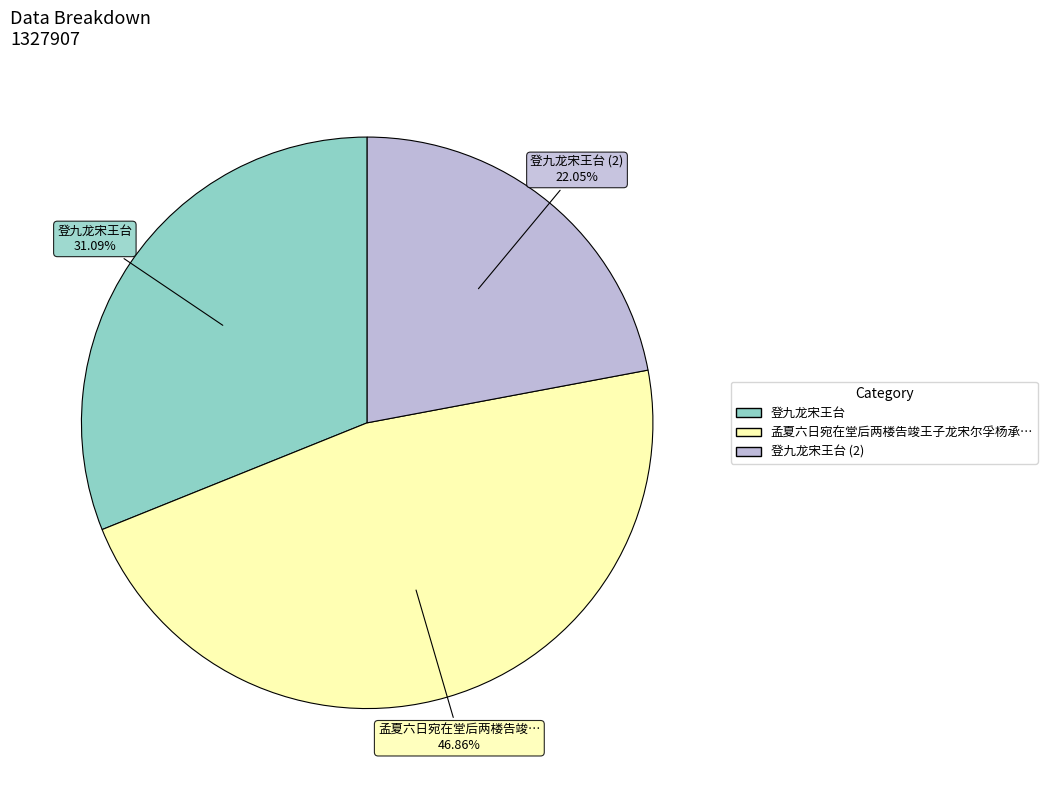

Is there any slice that represents more than half of the pie?

No